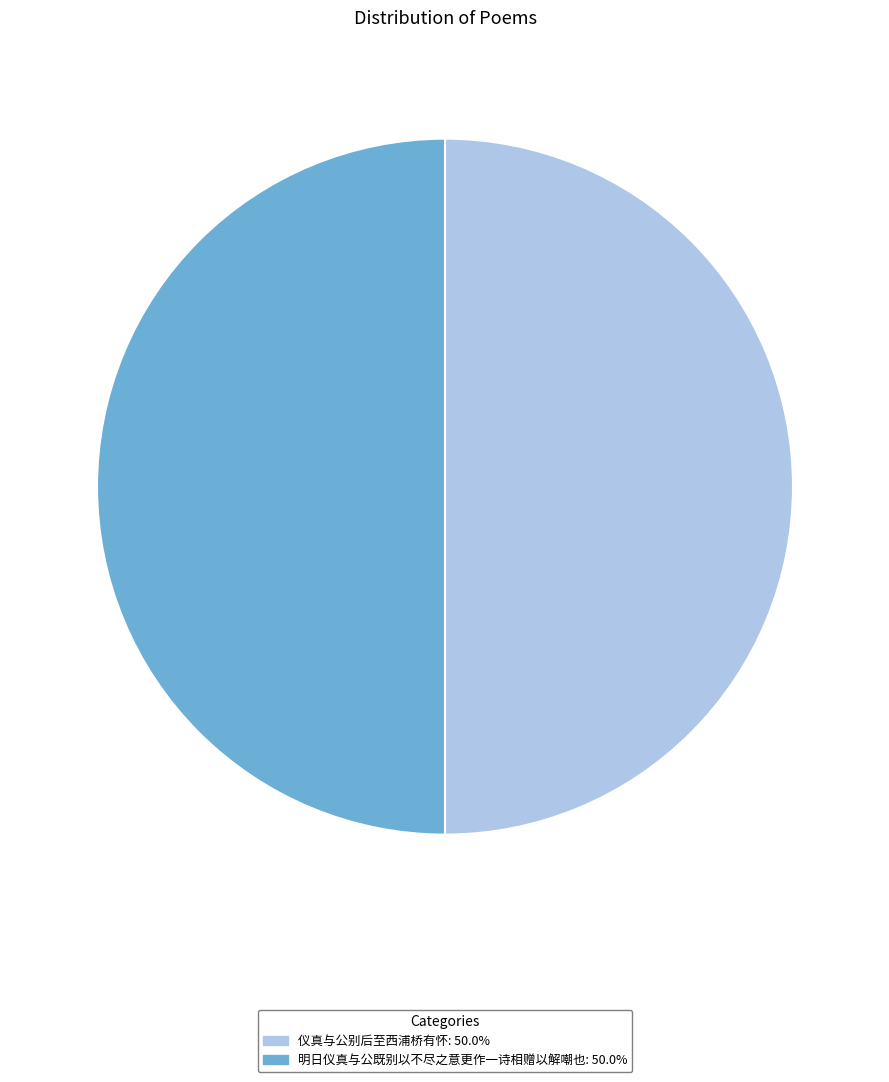

Combined, do 明日仪真与公既别以不尽之意更作一诗相赠以解嘲也: 50.0% and 仪真与公别后至西浦桥有怀: 50.0% account for over 50%?

Yes